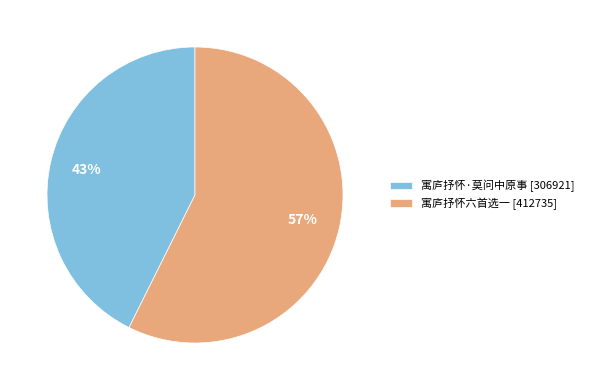

Which category has the biggest portion of the pie?

寓庐抒怀六首选一